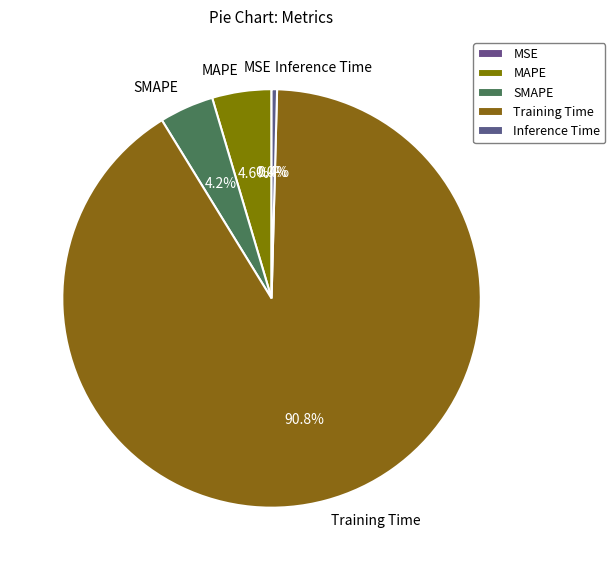

What percentage is NOT represented by MAPE?

95.4%